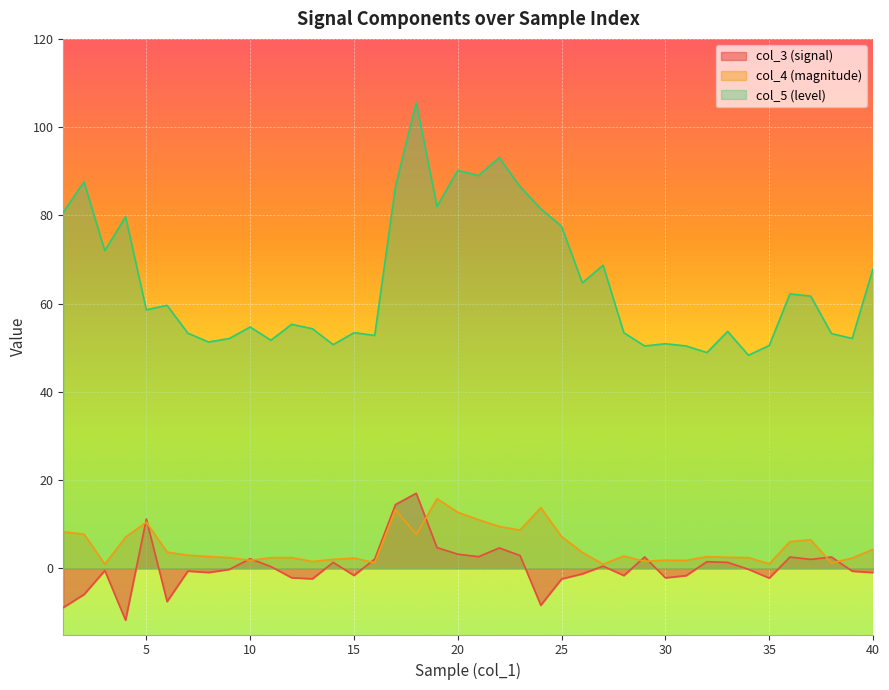

At which label does col_5 reach its minimum?

34